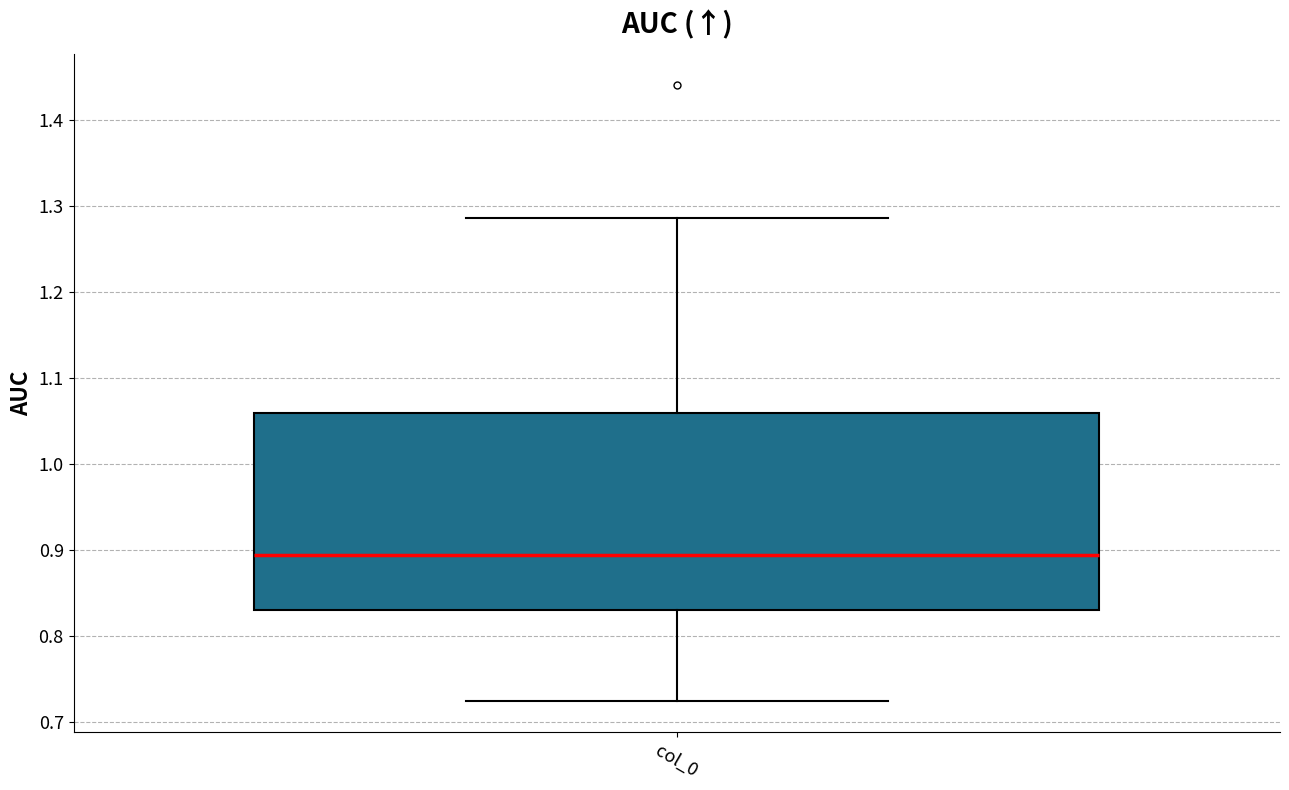

Read this box plot against the y-axis: the position of the median line, the range covered by the box, and the ends of both whiskers. The values are not printed on the chart, so give them approximately, as read against the axis.

median 0.89, box 0.83 to 1.06, whiskers 0.72 to 1.29